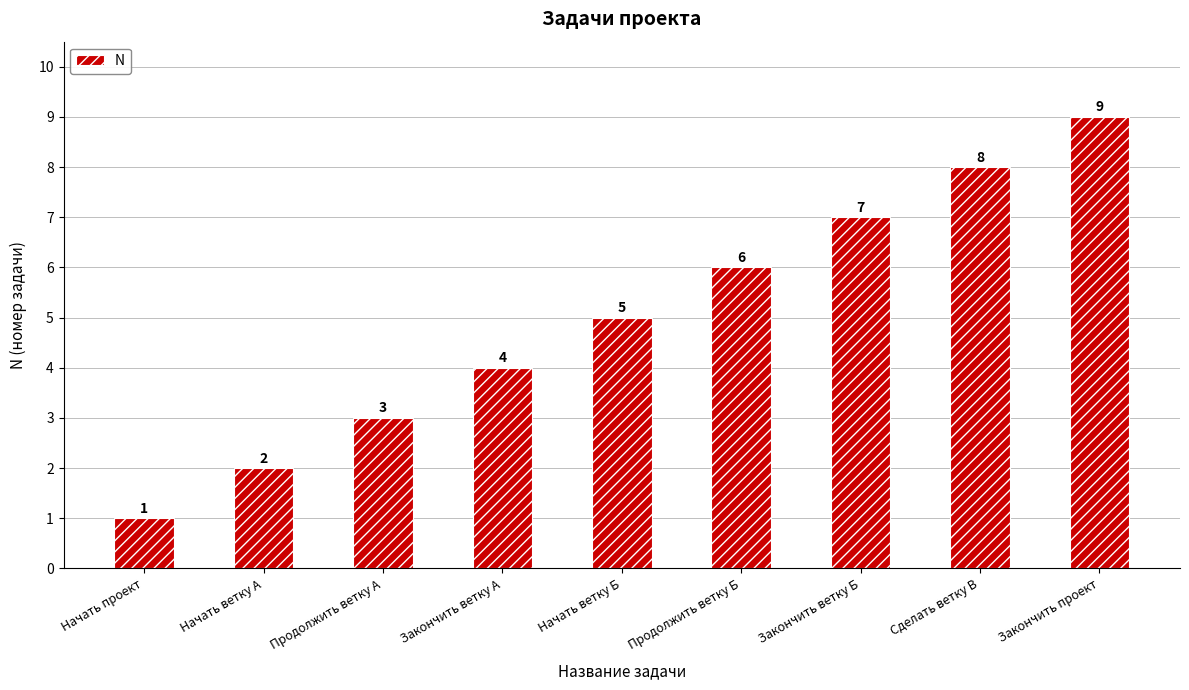

Between Закончить ветку Б and Начать ветку Б, which is larger?

Закончить ветку Б